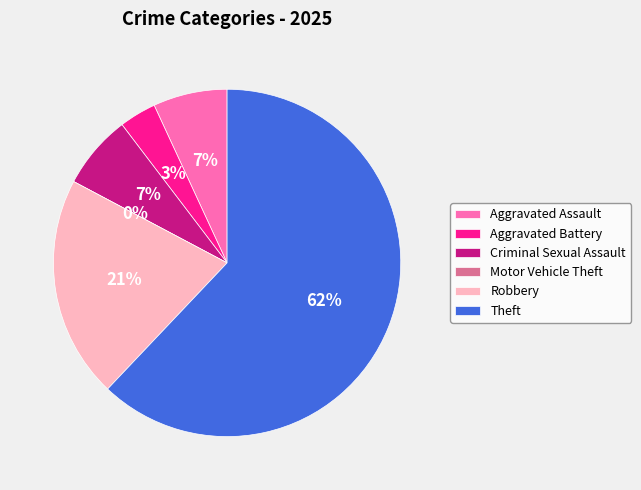

To the nearest percent, what is the combined percentage of Theft and Aggravated Battery?

66%